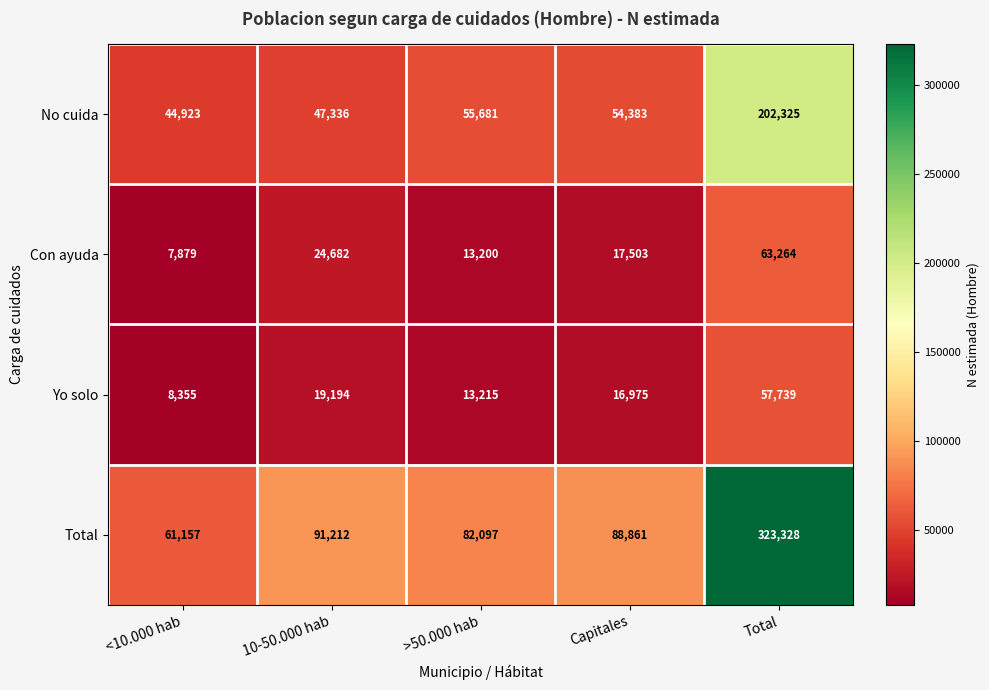

Reading left to right, extract all data points from this chart.

No cuida: <10.000 hab=44923	10-50.000 hab=47336	>50.000 hab=55681	Capitales=54383	Total=202325
Con ayuda: <10.000 hab=7879	10-50.000 hab=24682	>50.000 hab=13200	Capitales=17503	Total=63264
Yo solo: <10.000 hab=8355	10-50.000 hab=19194	>50.000 hab=13215	Capitales=16975	Total=57739
Total: <10.000 hab=61157	10-50.000 hab=91212	>50.000 hab=82097	Capitales=88861	Total=323328